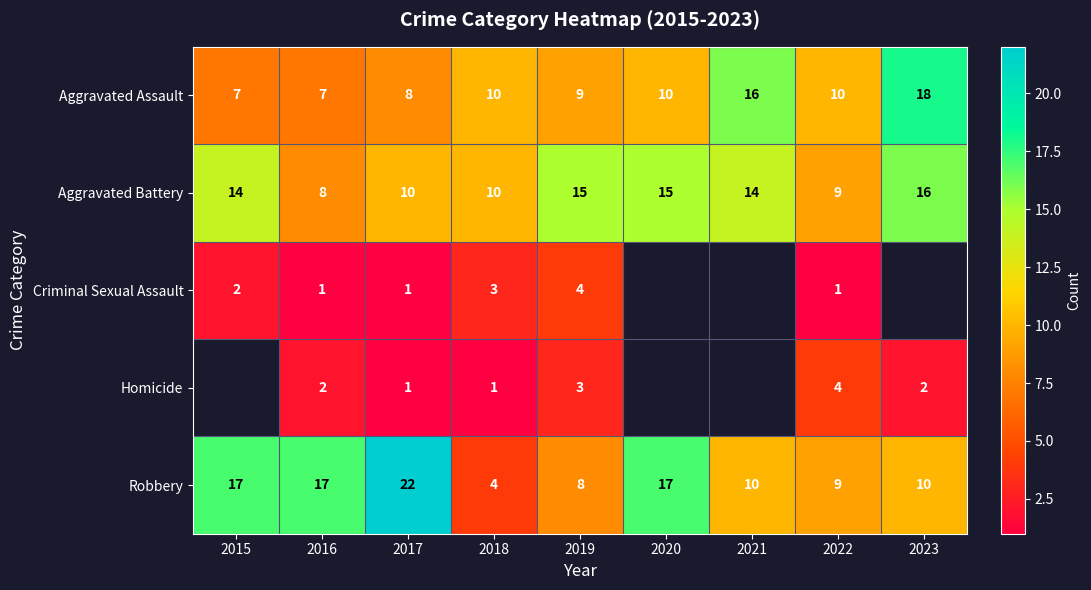

The value of Aggravated Battery at 2020 is 10. True or false?

False